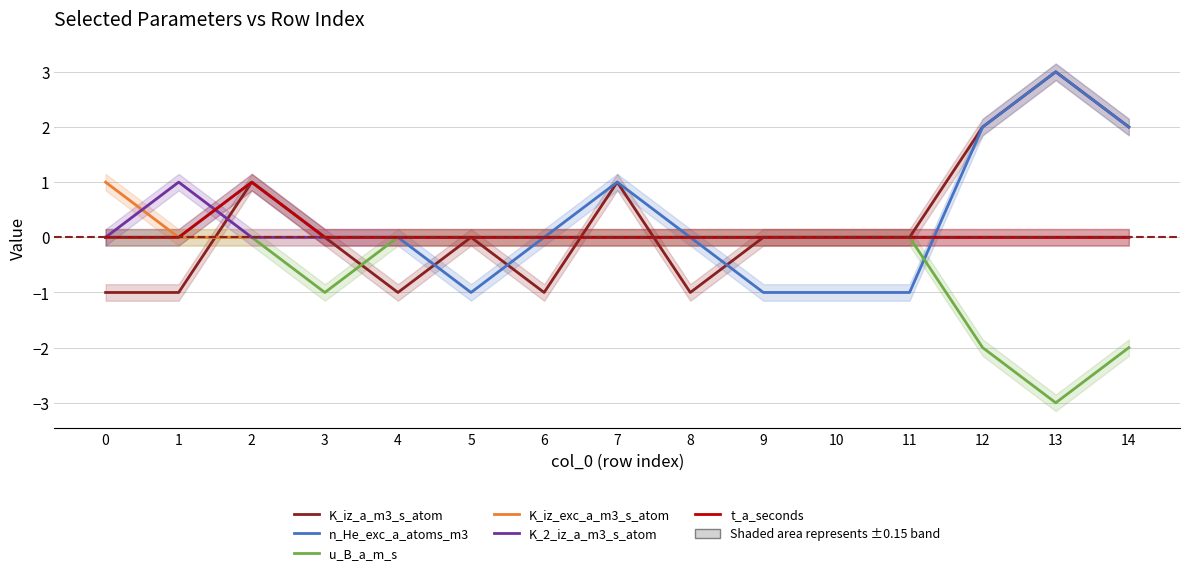

What is the total value across all series at 6?

-1